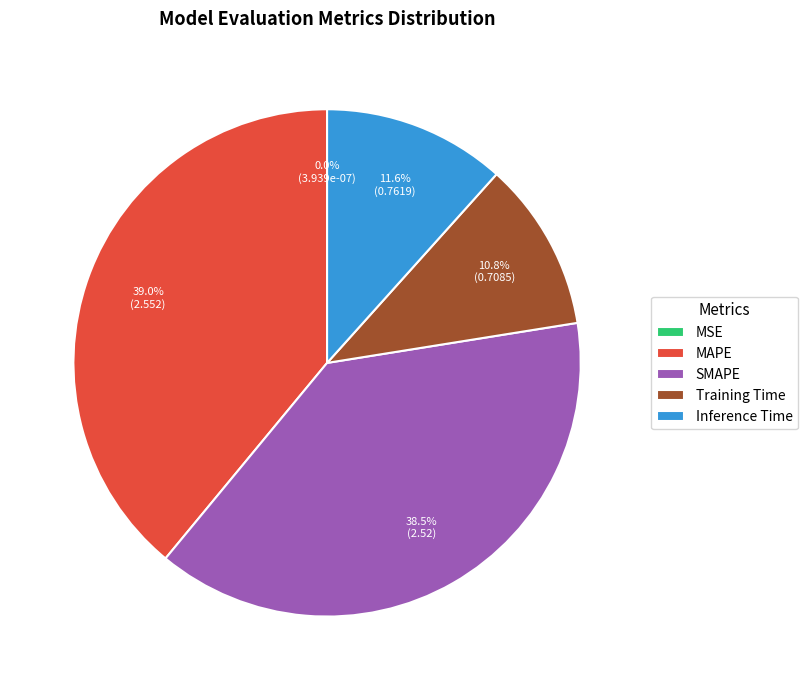

To the nearest percent, what percentage of the pie is SMAPE?

39%